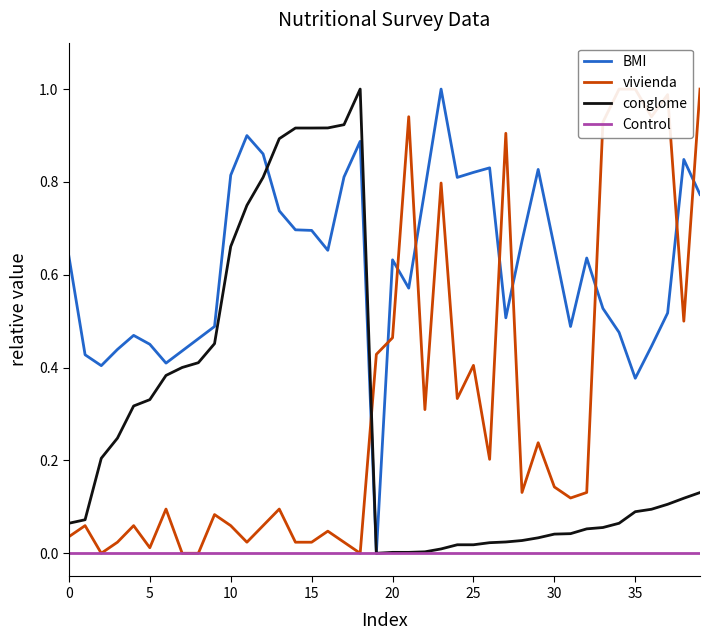

How many times do conglome and vivienda cross each other?

1